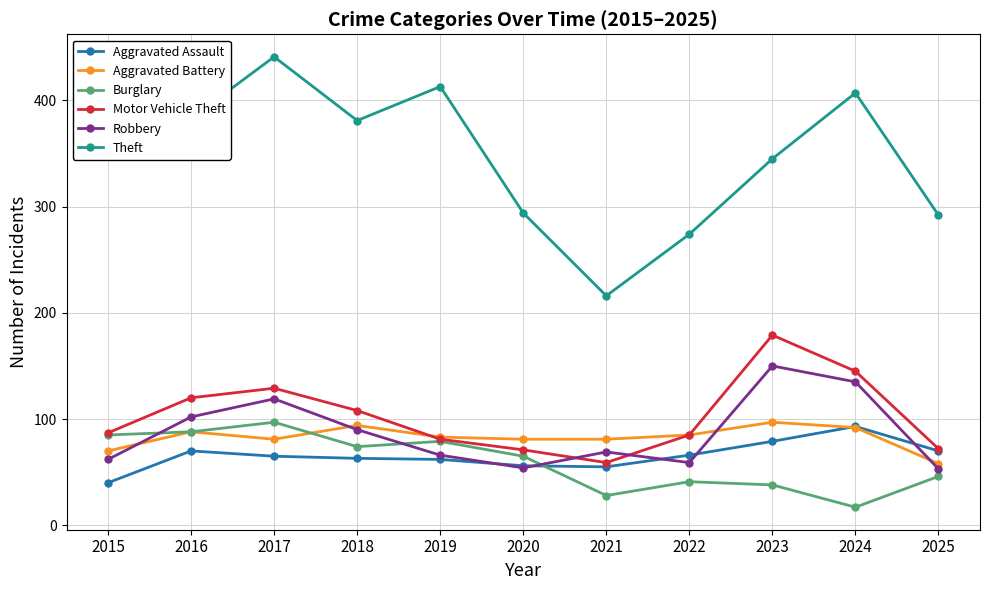

Is the value of Motor Vehicle Theft at 2017 greater than the value of Robbery at 2021?

Yes